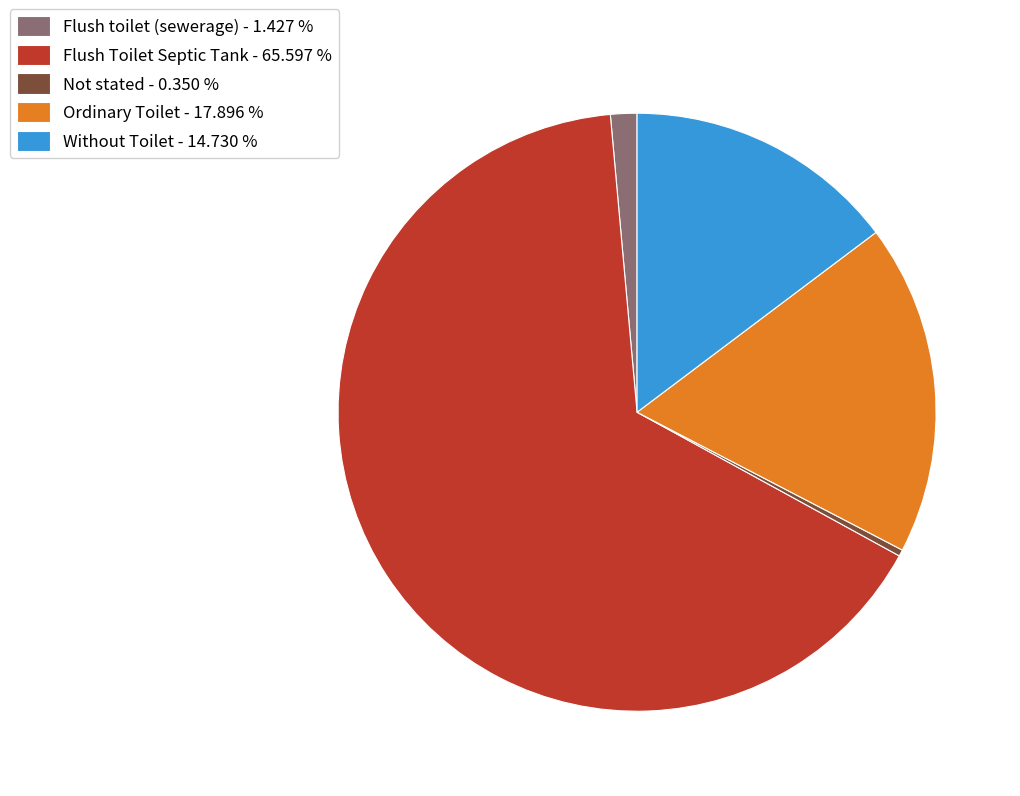

Do Not stated - 0.350 % and Flush Toilet Septic Tank - 65.597 % together represent more than half of the pie?

Yes